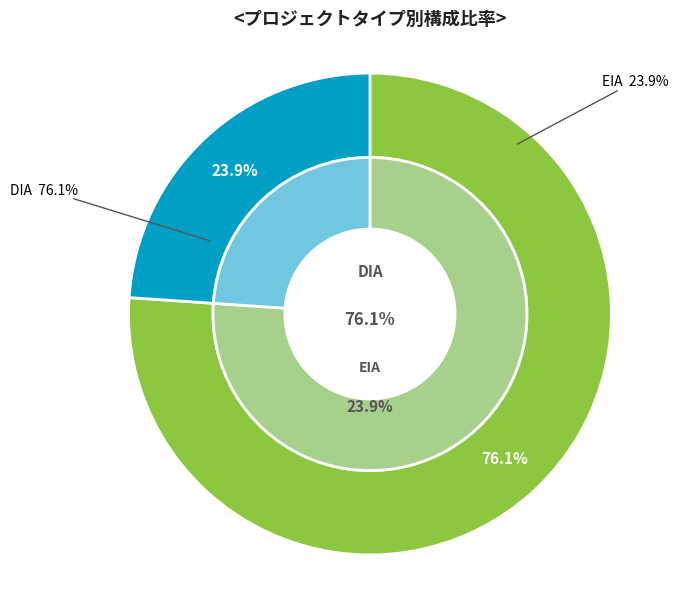

True or false: DIA accounts for 76% of the total.

True